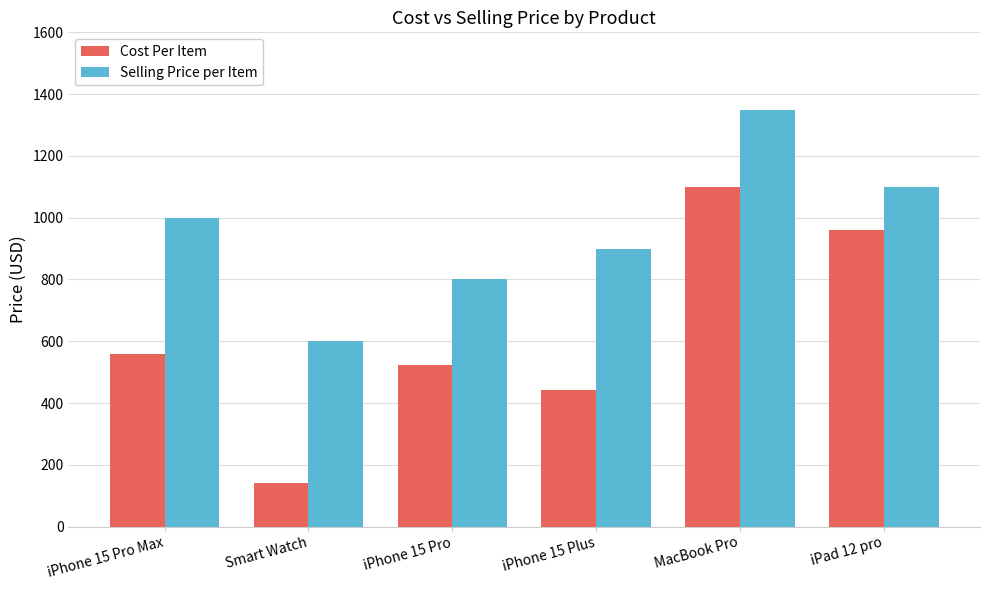

Which series has the widest spread of values?

Cost Per Item